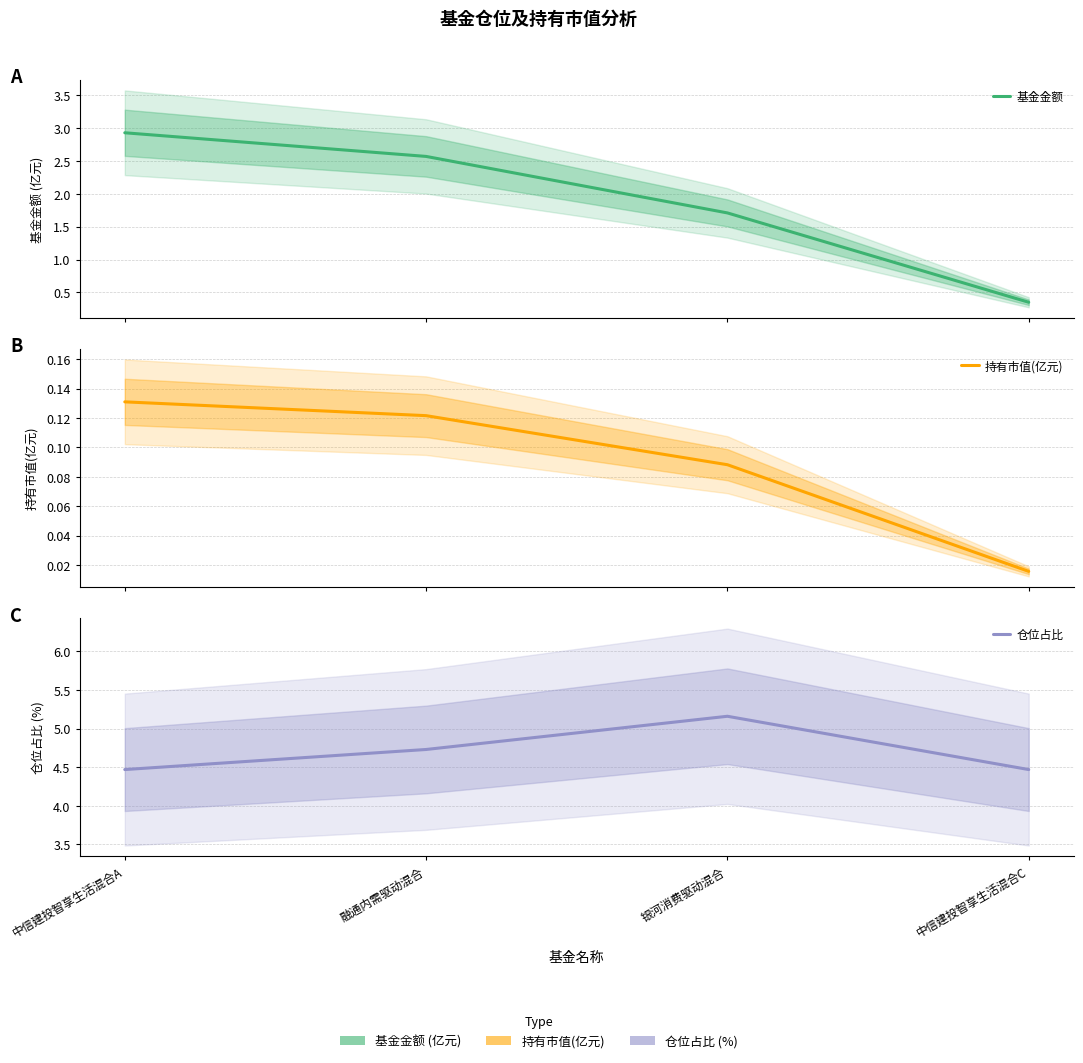

Reading right to left, what are all the values shown in this chart?

基金金额: 0.3	1.7	2.6	2.9
持有市值(亿元): 0.0	0.1	0.1	0.1
仓位占比: 4.5	5.2	4.7	4.5